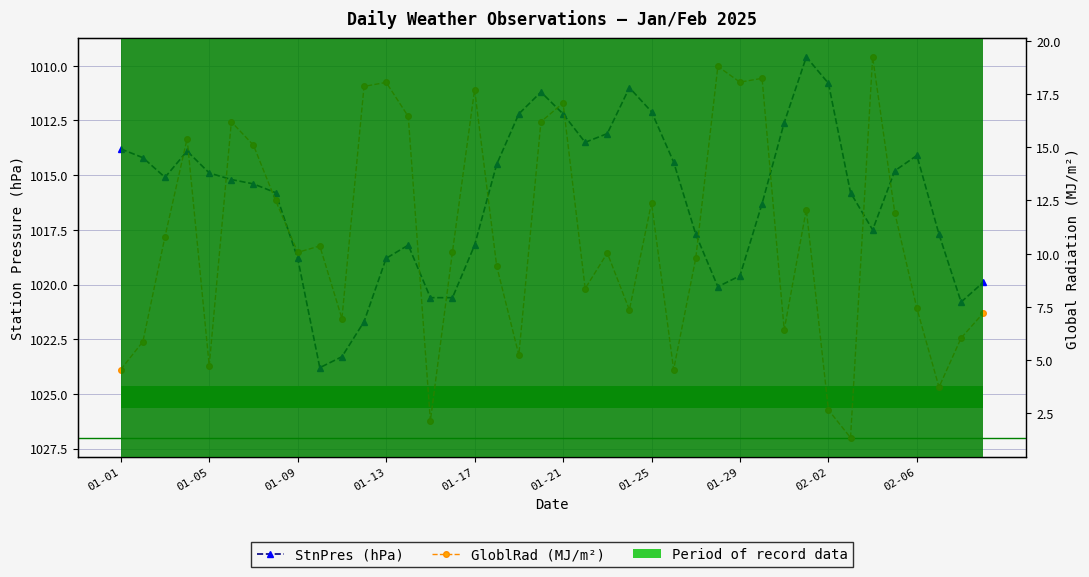

Which series changed the most between 01-25 and 25?

GloblRad (MJ/m²)